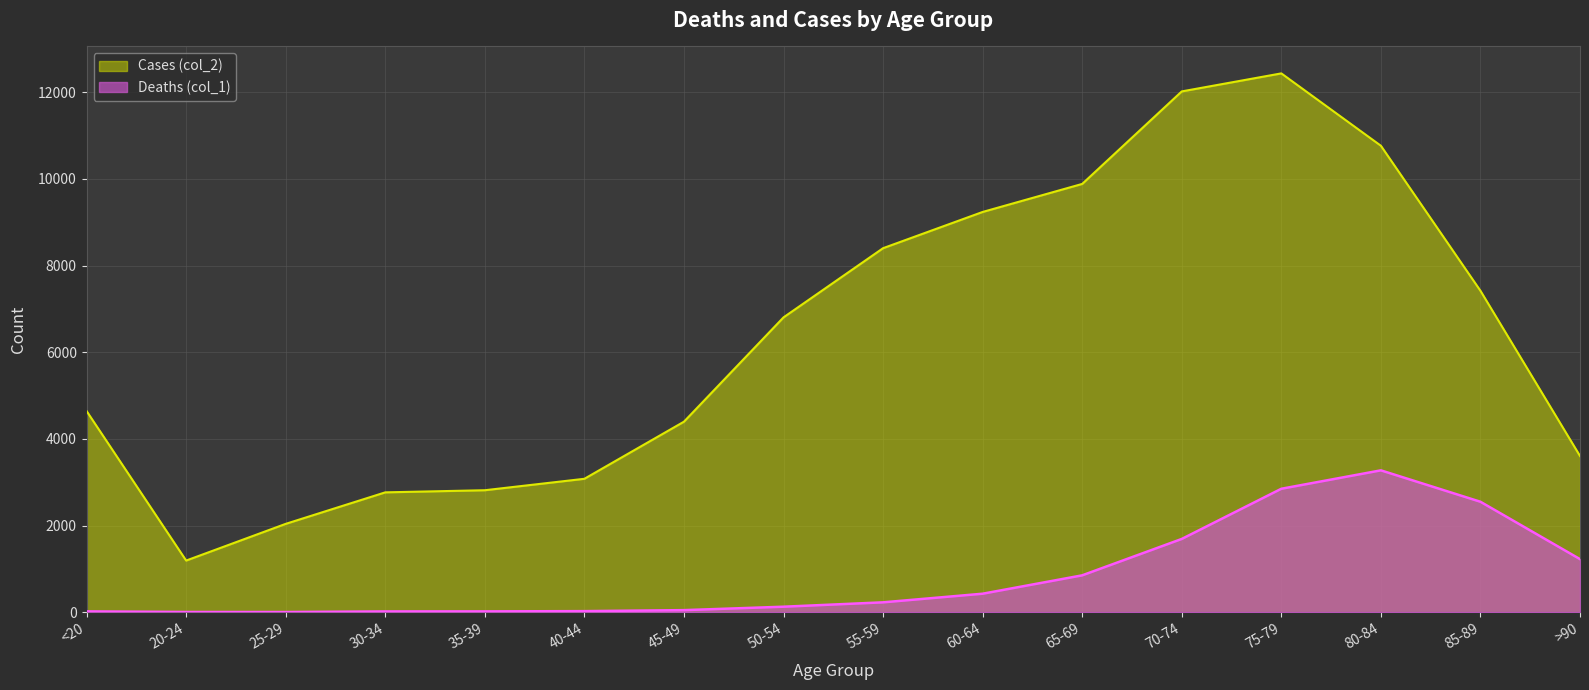

Rank the categories by Cases (col_2) value from highest to lowest.

75-79, 70-74, 80-84, 65-69, 60-64, 55-59, 85-89, 50-54, <20, 45-49, >90, 40-44, 35-39, 30-34, 25-29, 20-24